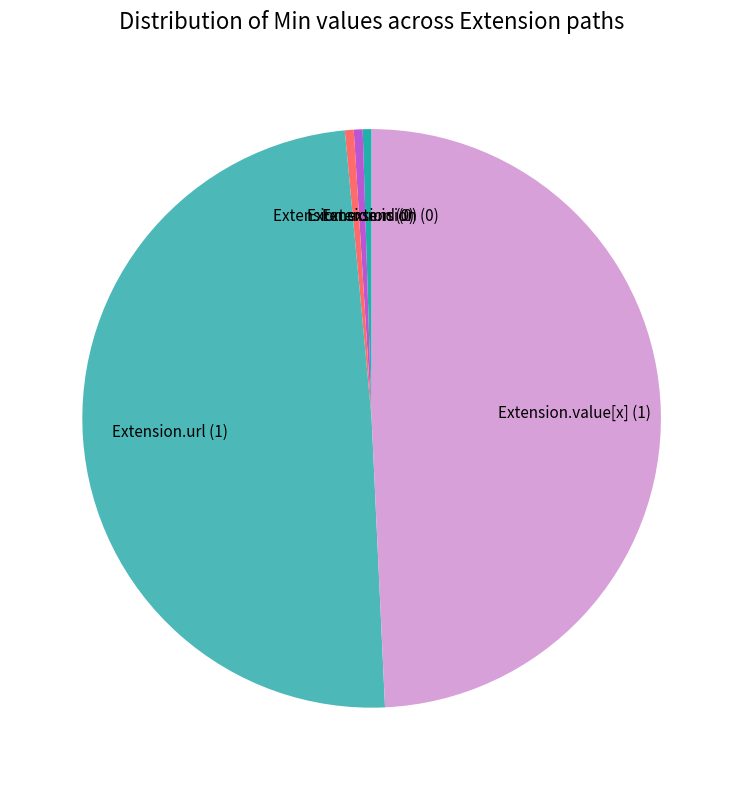

Combined, do Extension.extension and Extension account for over 50%?

No